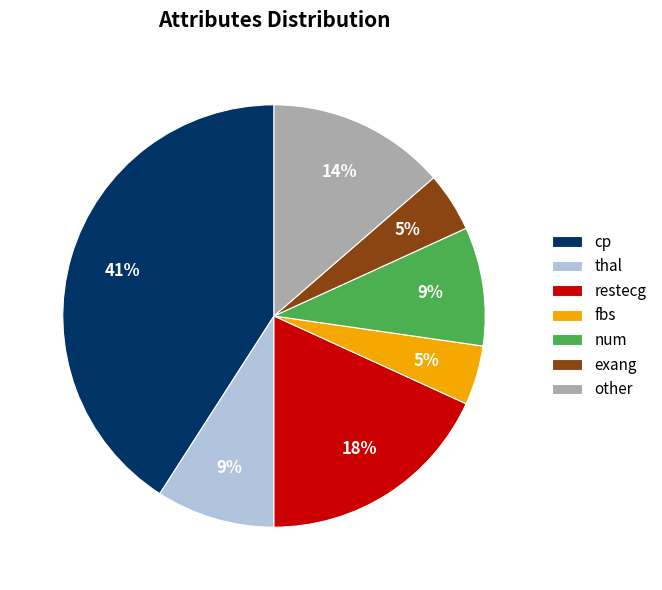

Is it true that num is 23% of the pie?

False